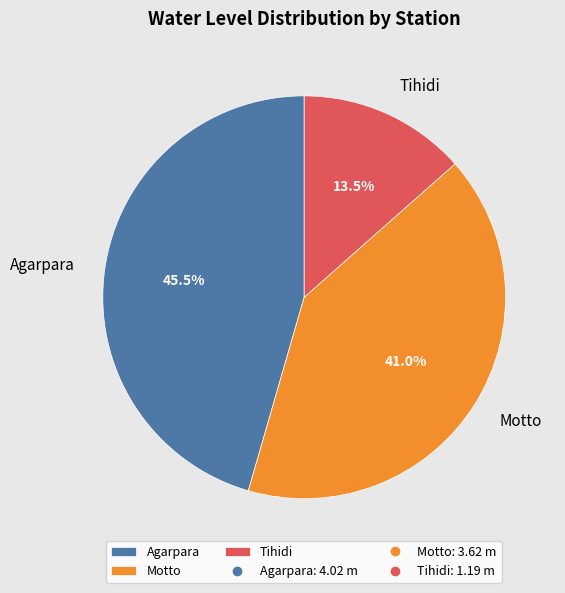

To the nearest percent, what is the difference between the largest and smallest slice percentages?

32%